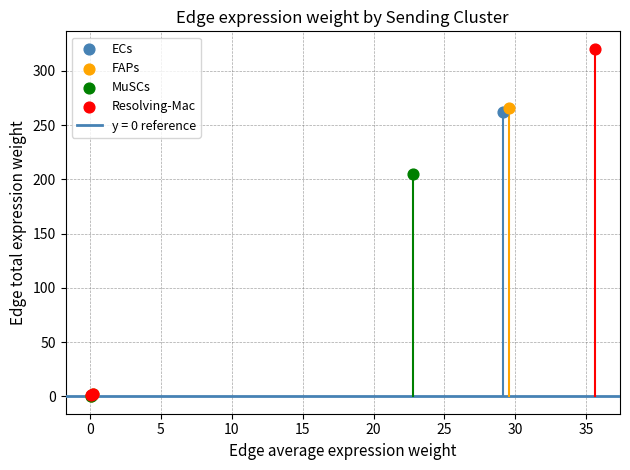

Which series contains the highest Y value?

Resolving-Mac